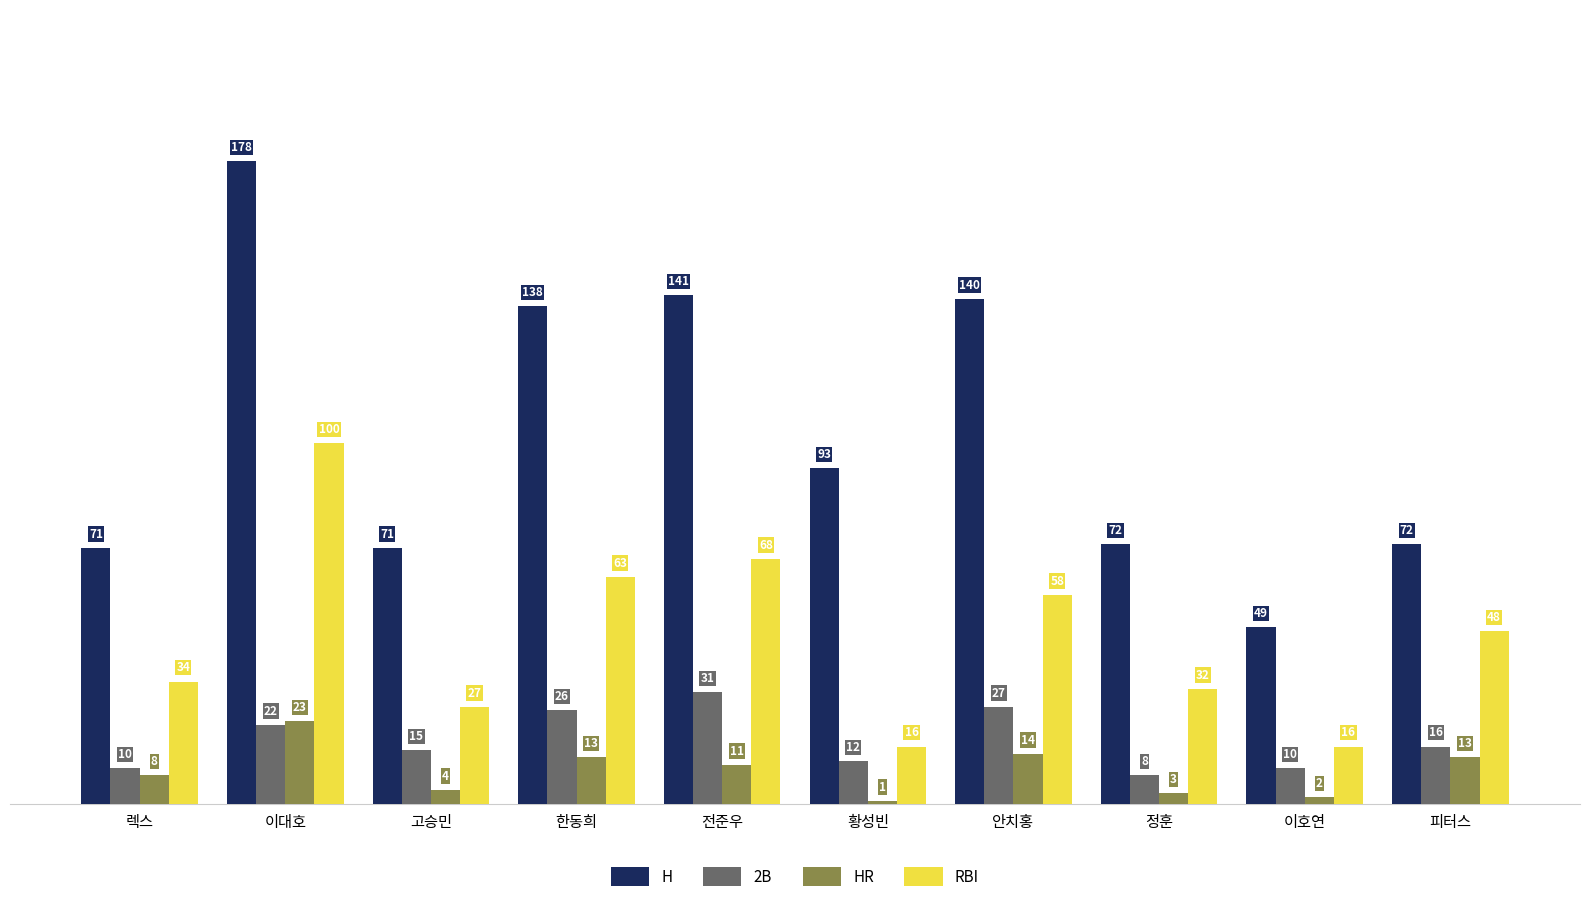

How many categories are shown in the chart?

10